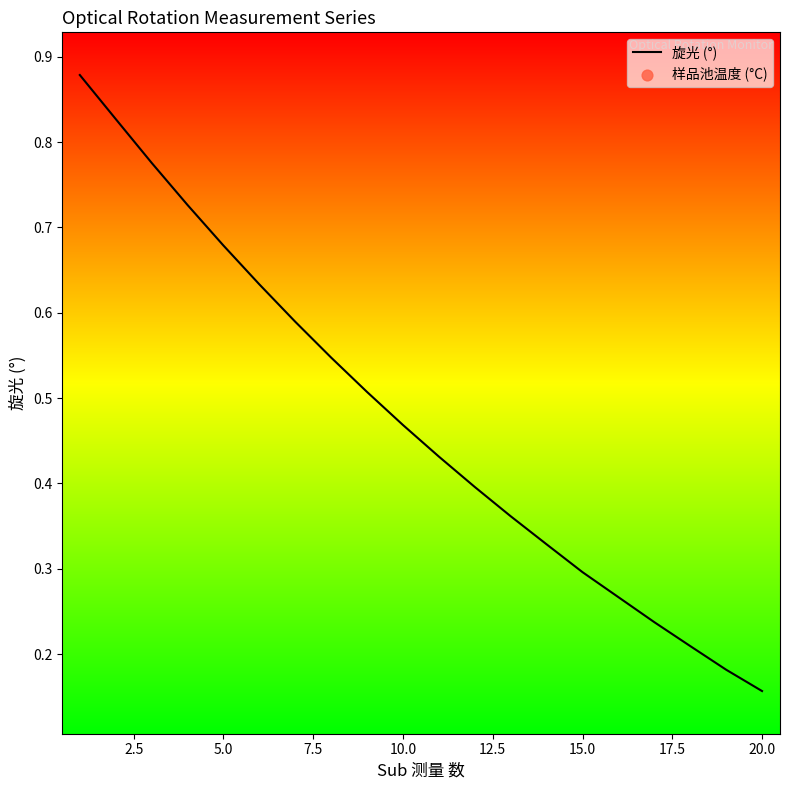

Which series contains the lowest Y value?

旋光 (°)